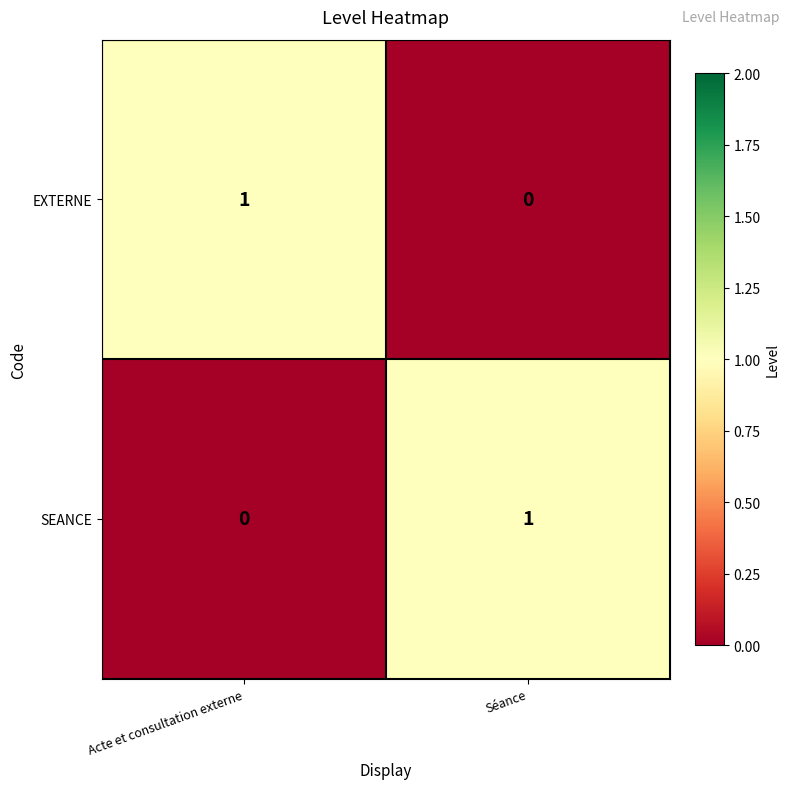

Where is SEANCE nearest to the value 0?

Acte et consultation externe